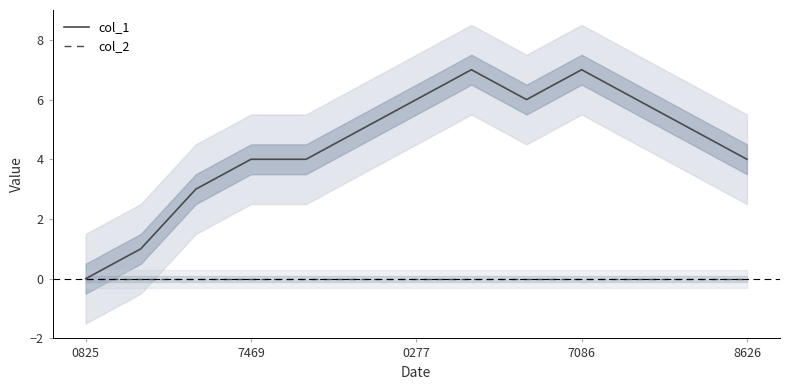

True or false: col_2 and col_1 cross at least once.

False